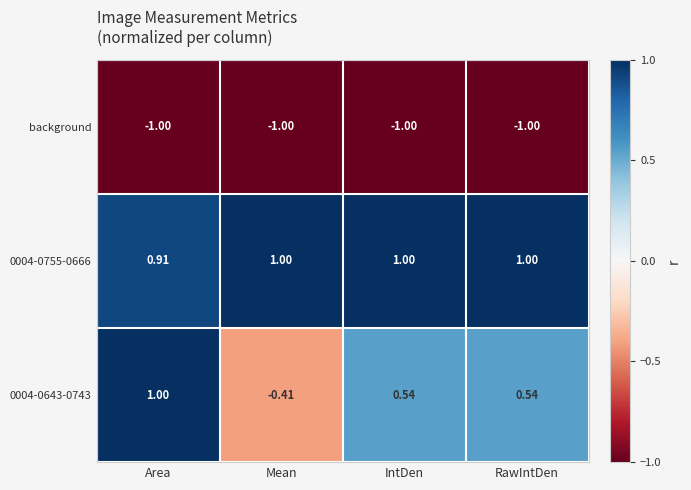

Is the value of 0004-0755-0666 at Area greater than the value of background at IntDen?

Yes